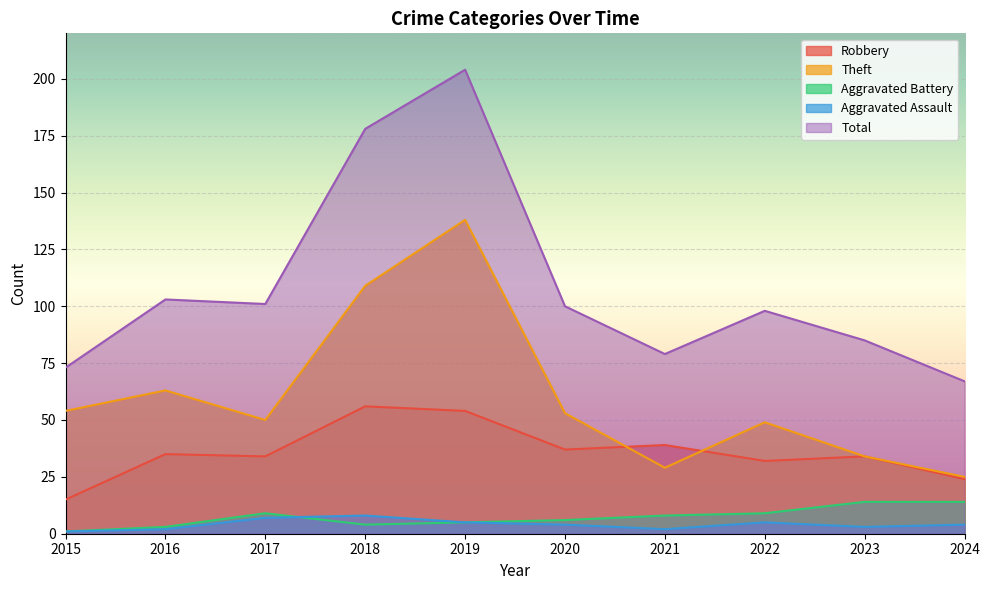

True or false: Theft has more than 0 interior local peaks.

True